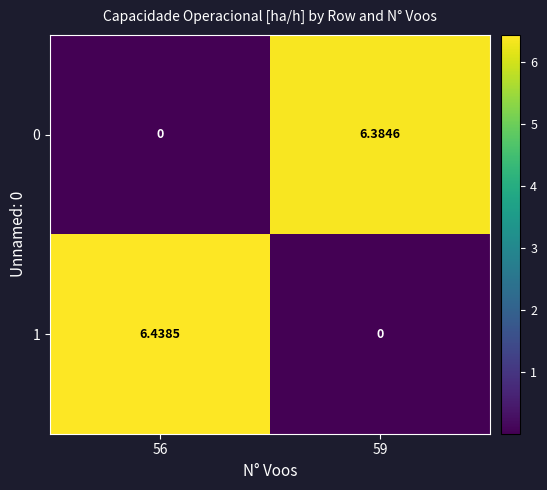

Rank the series at 56 from highest to lowest value.

1, 0